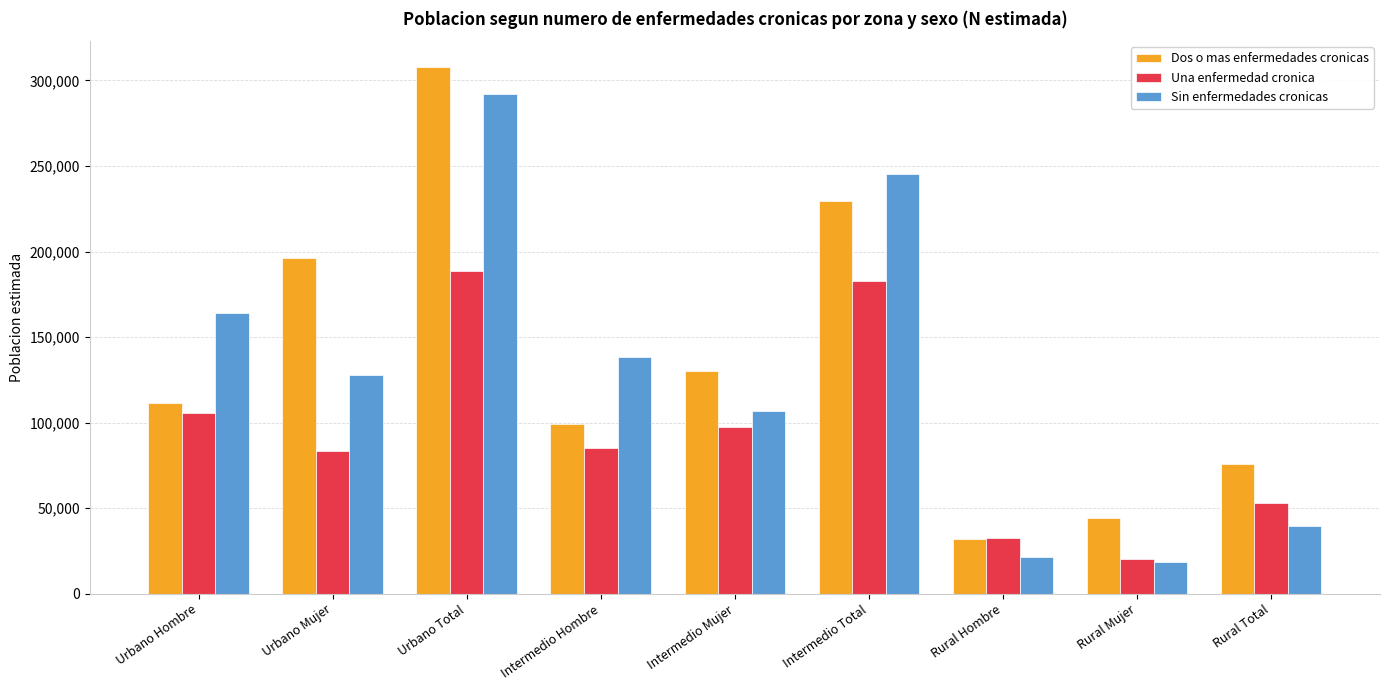

Between Urbano Hombre and Intermedio Total, which series saw the biggest shift?

Dos o mas enfermedades cronicas